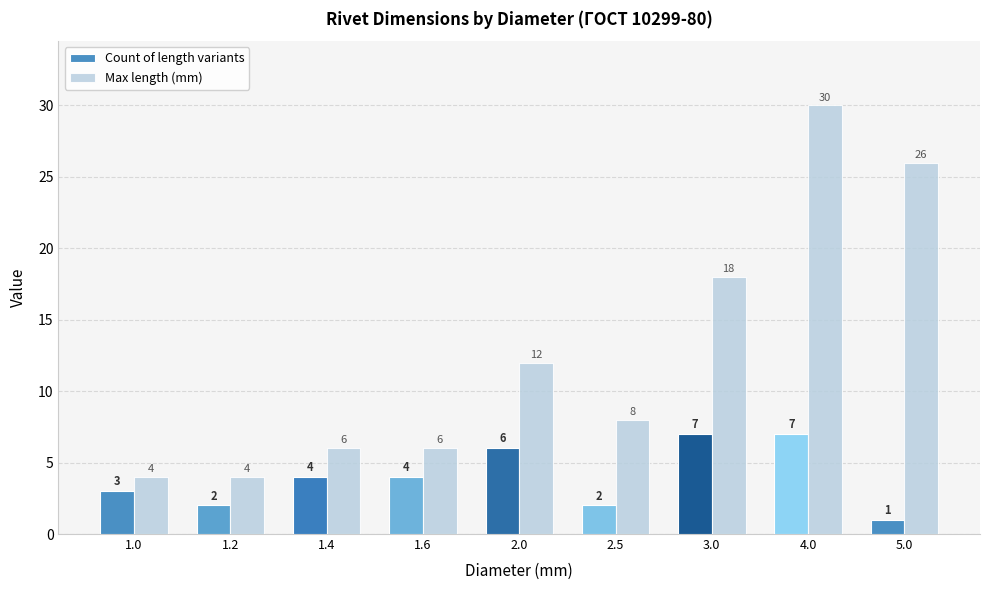

Reading left to right, extract all data points from this chart.

Count of length variants: 1.0=3	1.2=2	1.4=4	1.6=4	2.0=6	2.5=2	3.0=7	4.0=7	5.0=1
Max length (mm): 1.0=4	1.2=4	1.4=6	1.6=6	2.0=12	2.5=8	3.0=18	4.0=30	5.0=26